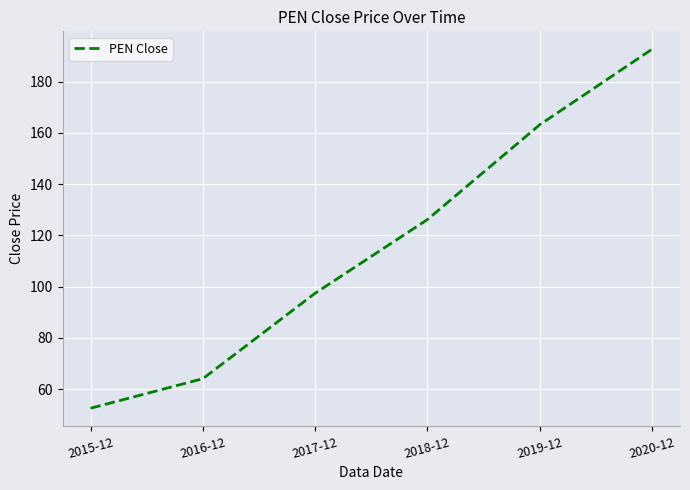

What is the smallest value displayed?

52.6